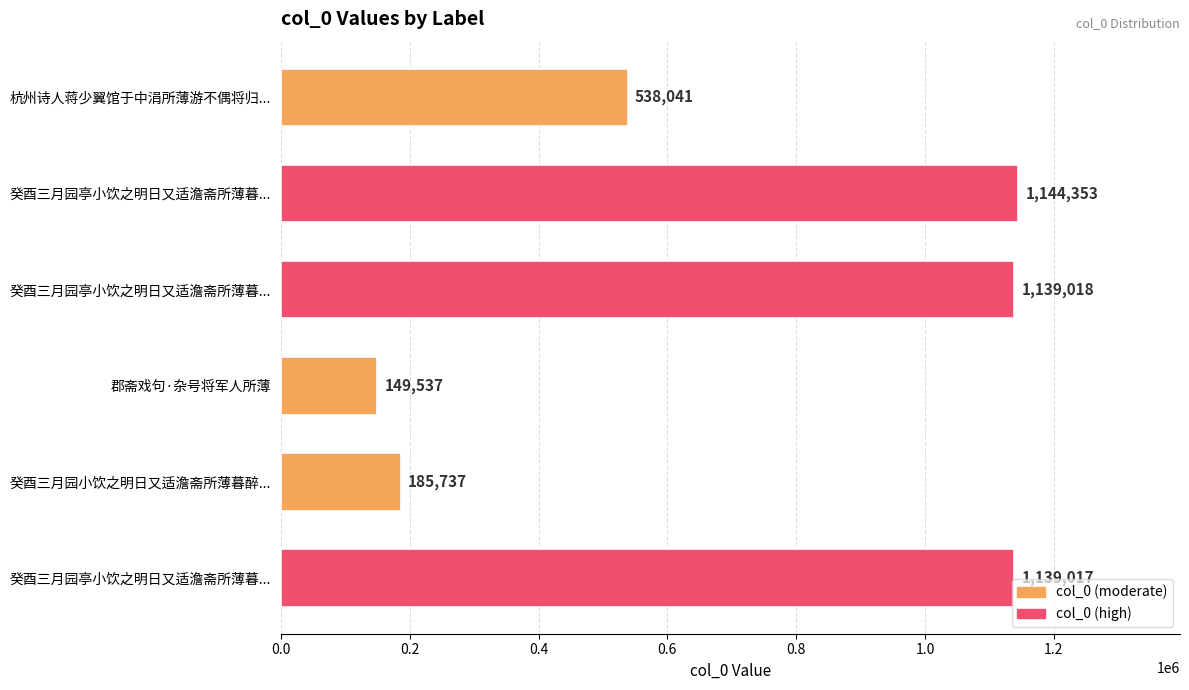

List the labels in order of value, smallest first.

郡斋戏句·杂号将军人所薄, 癸酉三月园小饮之明日又适澹斋所薄暮醉..., 杭州诗人蒋少翼馆于中涓所薄游不偶将归..., 癸酉三月园亭小饮之明日又适澹斋所薄暮..., 癸酉三月园亭小饮之明日又适澹斋所薄暮..., 癸酉三月园亭小饮之明日又适澹斋所薄暮...